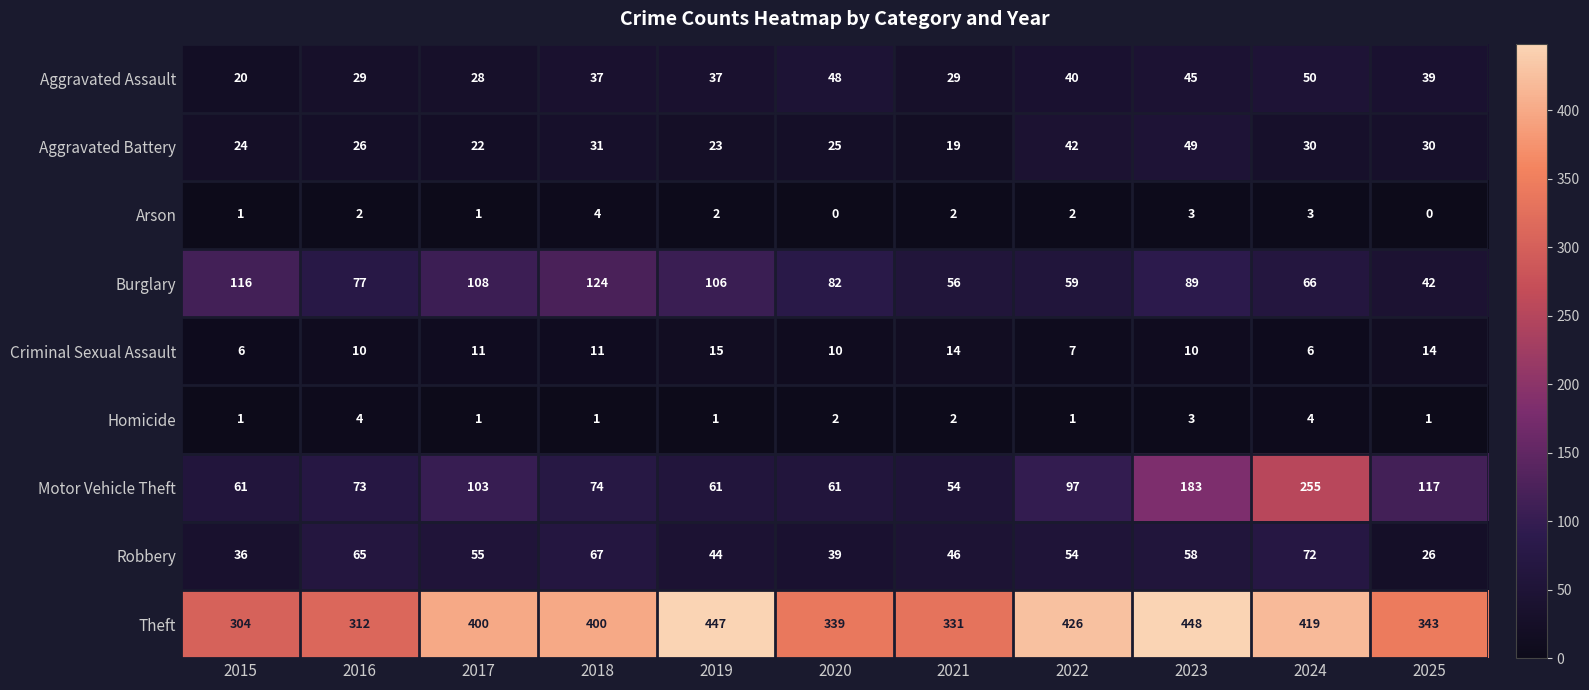

At 2018, list the series in order from smallest to largest.

Homicide, Arson, Criminal Sexual Assault, Aggravated Battery, Aggravated Assault, Robbery, Motor Vehicle Theft, Burglary, Theft